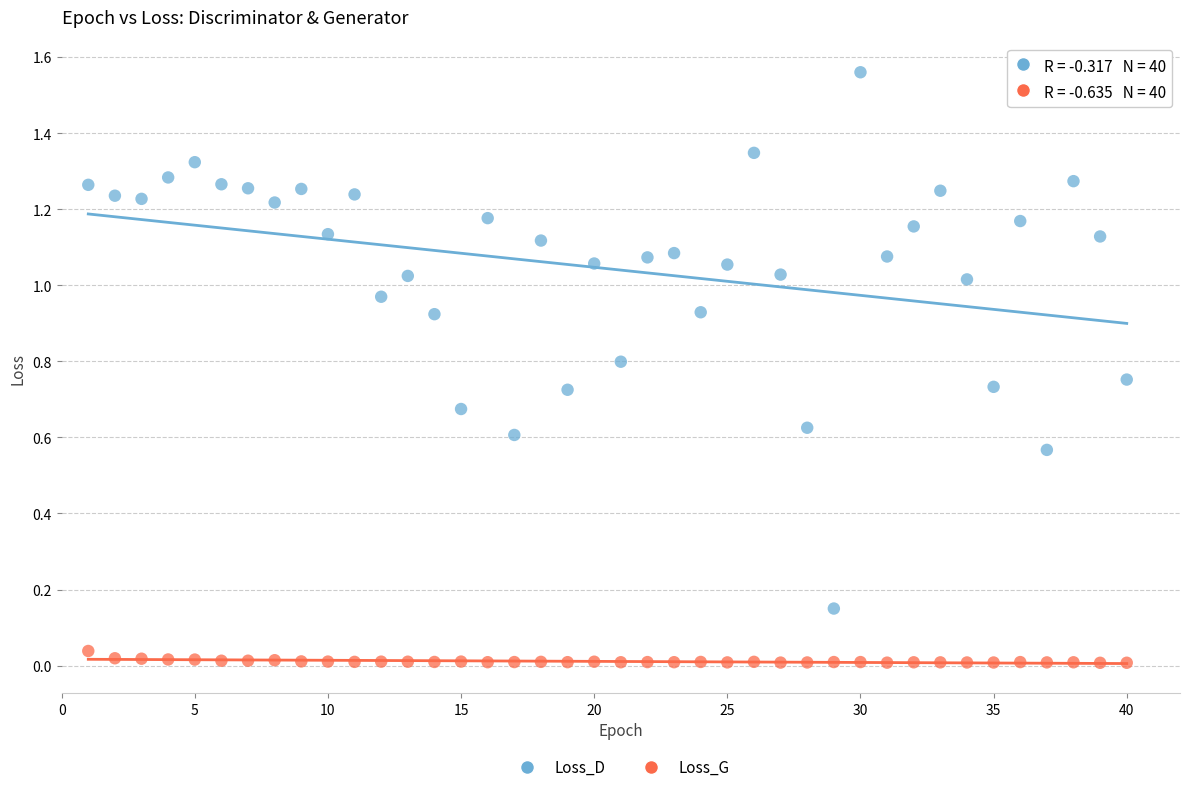

Which series contains the lowest Y value?

Loss_G